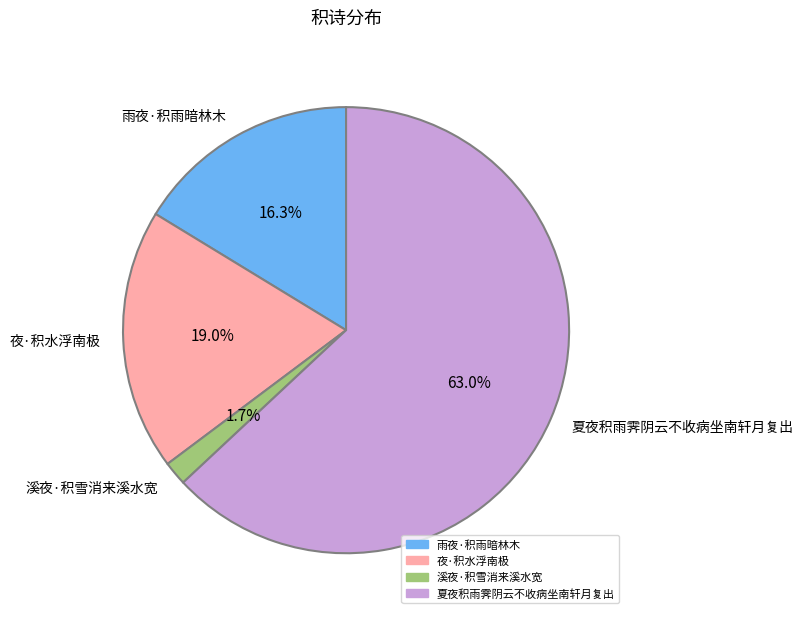

Is 雨夜·积雨暗林木 the majority of the pie?

No